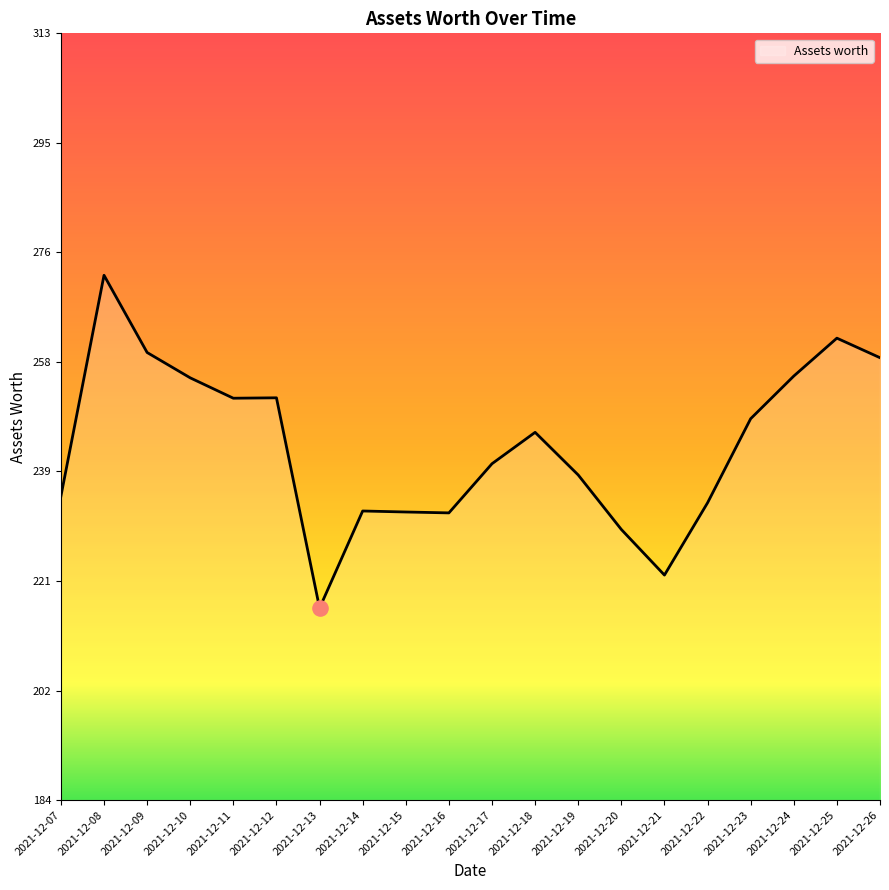

What is the change in value from 2021-12-19 to 2021-12-24?

+16.7